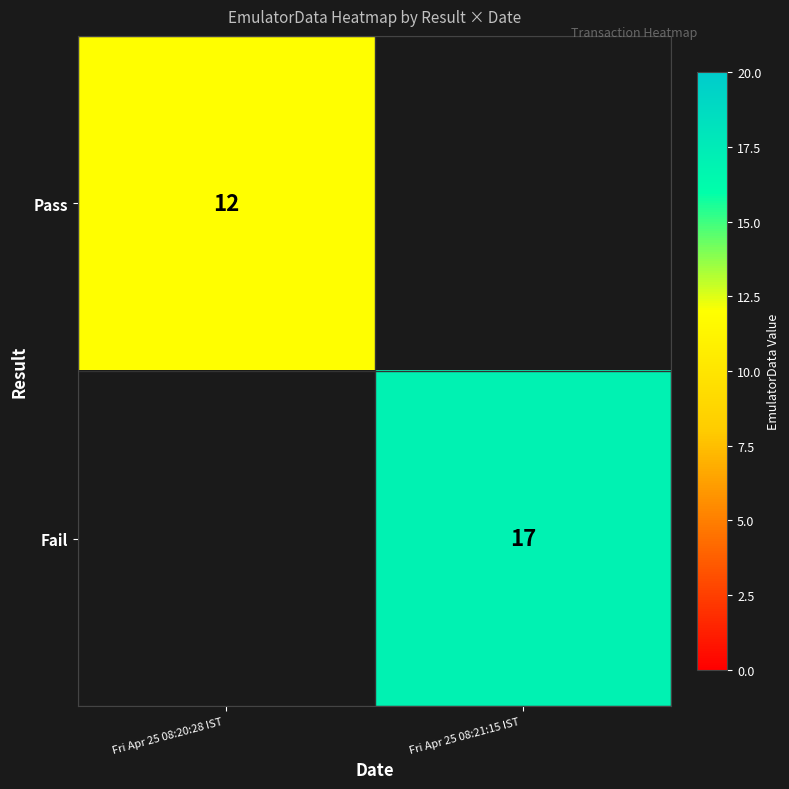

How many categories are shown in the chart?

2